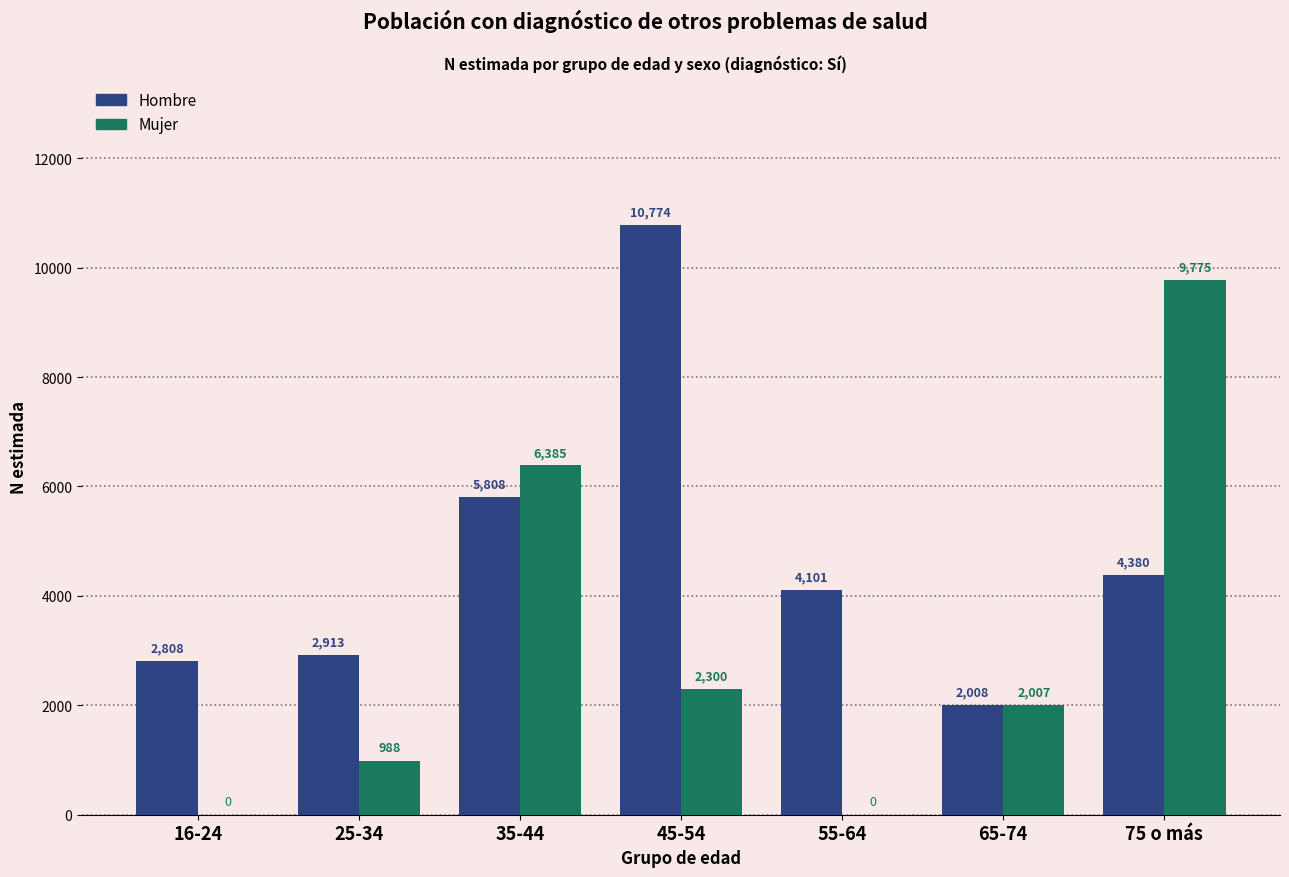

Reading right to left, what are all the values shown in this chart?

Hombre: 75 o más=4380	65-74=2008	55-64=4101	45-54=10774	35-44=5808	25-34=2913	16-24=2808
Mujer: 75 o más=9775	65-74=2007	55-64=0	45-54=2300	35-44=6385	25-34=988	16-24=0